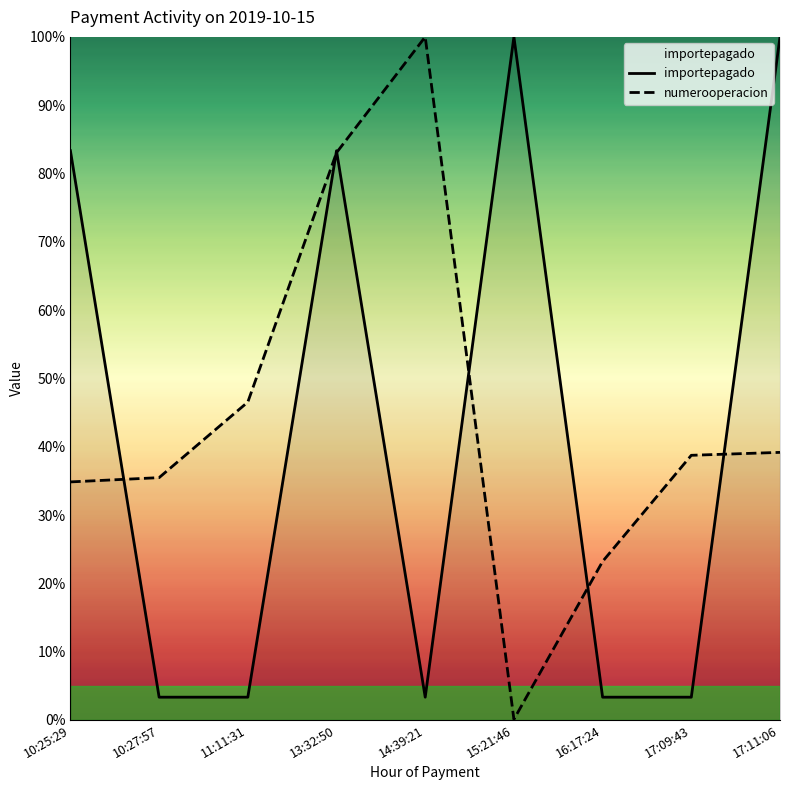

The numerooperacion series shows 133.0 at 14:39:21. True or false?

False